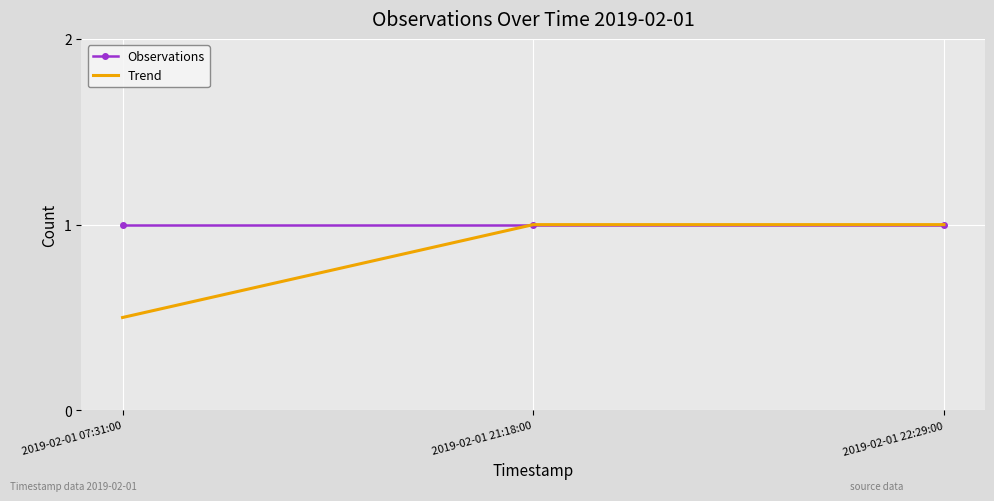

The Observations series shows 1.4 at 2019-02-01 21:18:00. True or false?

False